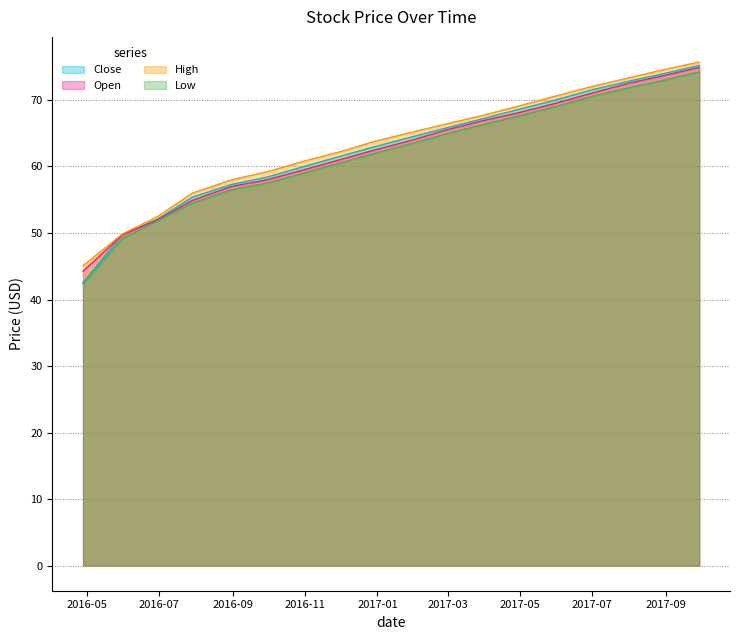

Which series has the widest spread of values?

Close